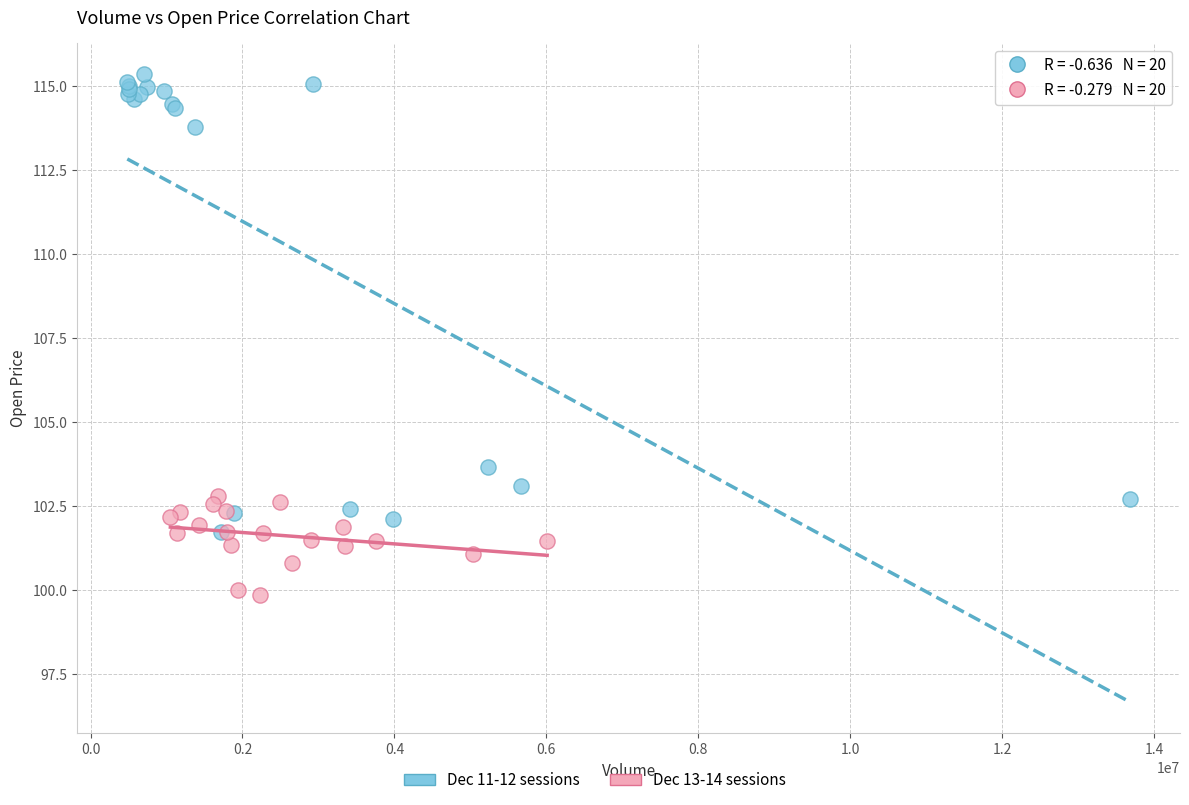

Which series contains the lowest Y value?

Dec 13-14 sessions